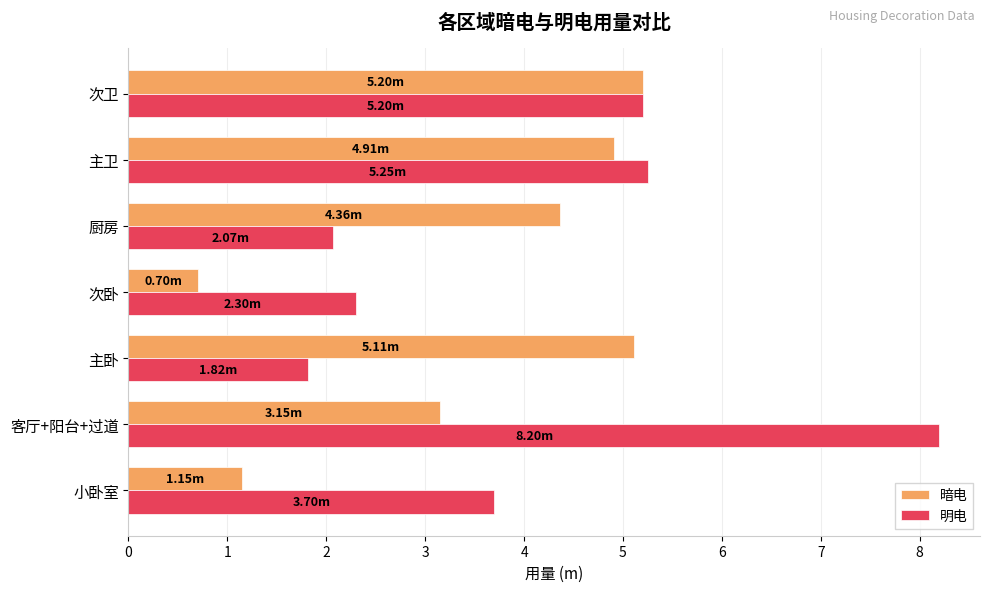

What is the difference between the maximum and minimum values in the 暗电 series?

4.5